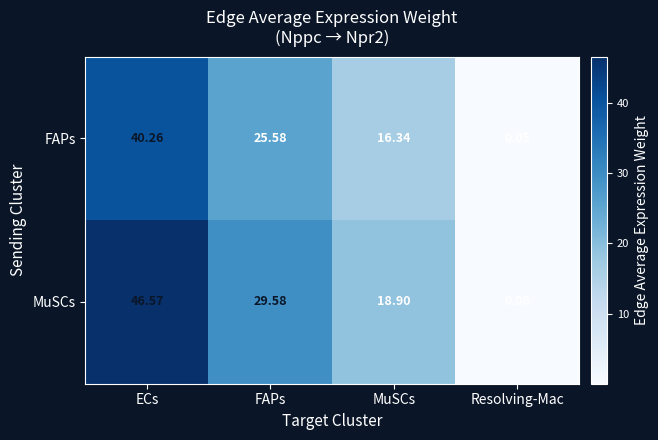

At which label is FAPs closest to 20?

MuSCs